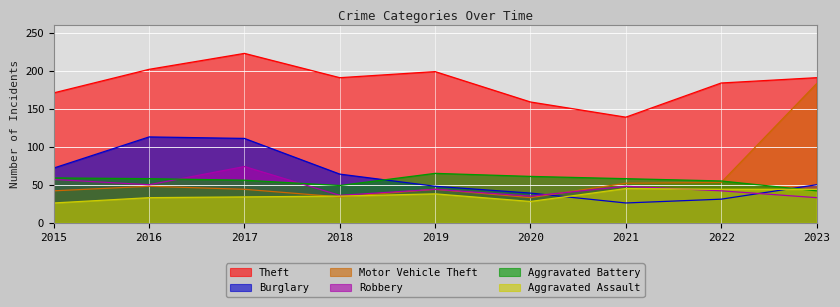

What is the average value of the Aggravated Assault series?

36